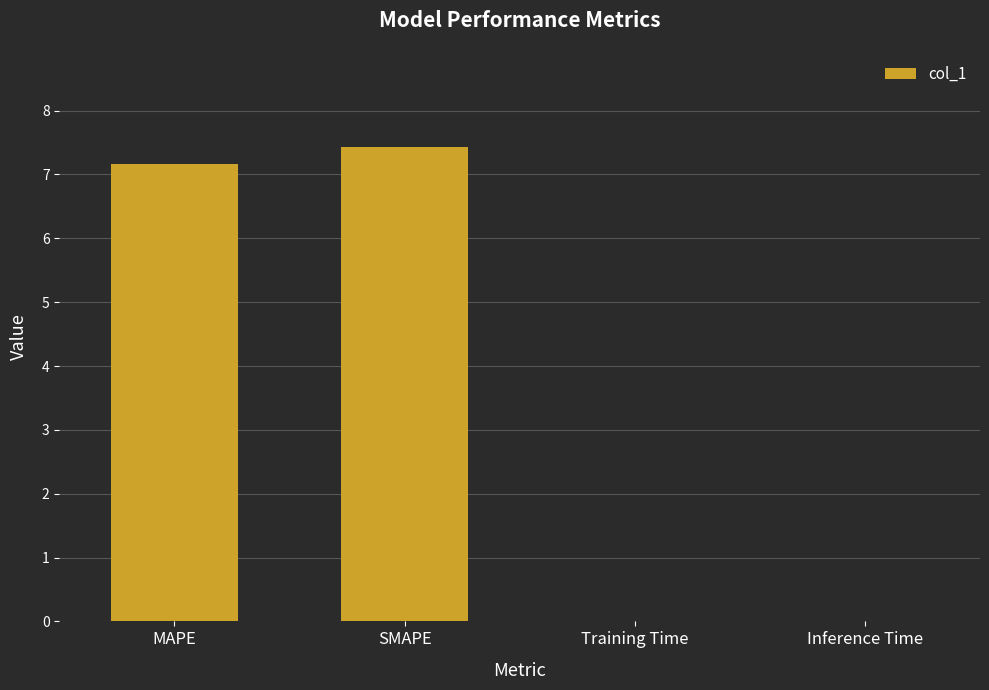

The chart shows a value of 0.0 at Training Time. True or false?

True